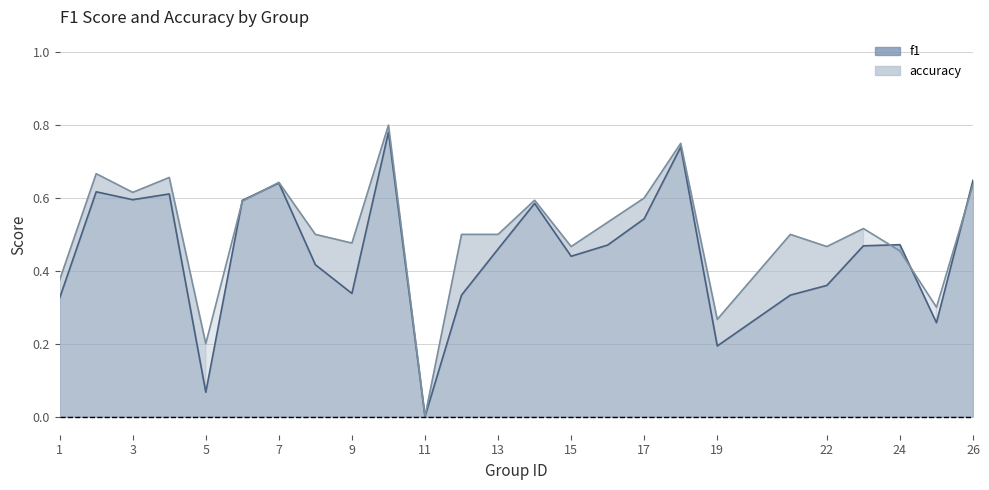

Reading left to right, extract all data points from this chart.

f1: 0.3	0.6	0.6	0.6	0.1	0.6	0.6	0.4	0.3	0.8	0.0	0.3	0.5	0.6	0.4	0.5	0.5	0.7	0.2	0.3	0.4	0.5	0.5	0.3	0.6
accuracy: 0.4	0.7	0.6	0.7	0.2	0.6	0.6	0.5	0.5	0.8	0.0	0.5	0.5	0.6	0.5	0.5	0.6	0.8	0.3	0.5	0.5	0.5	0.5	0.3	0.6